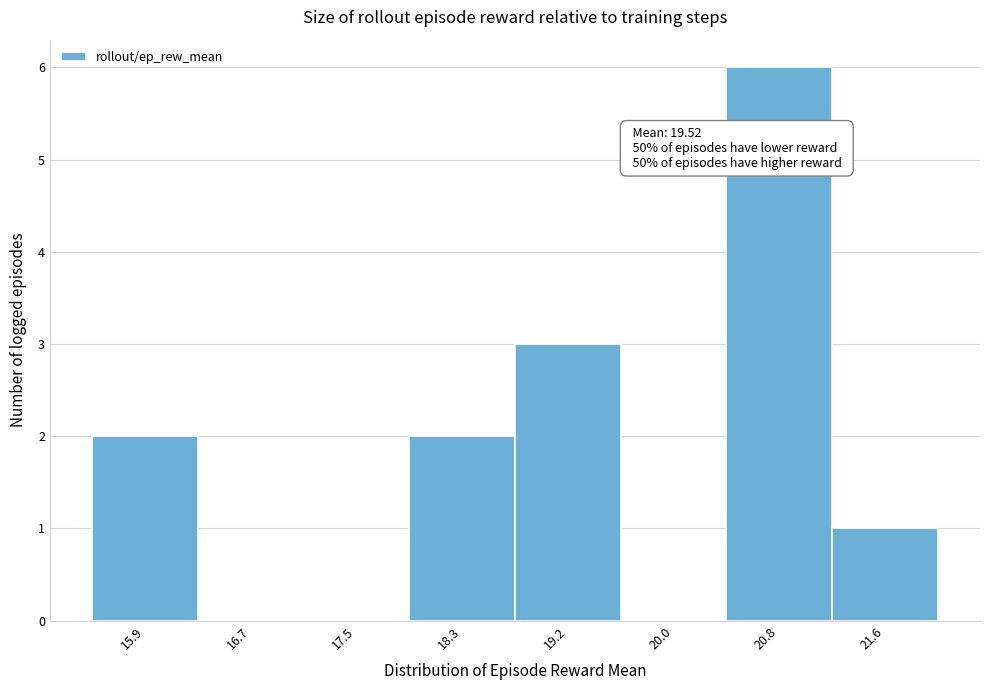

Over which range of the x-axis is the bar tallest?

20.4 to 21.2